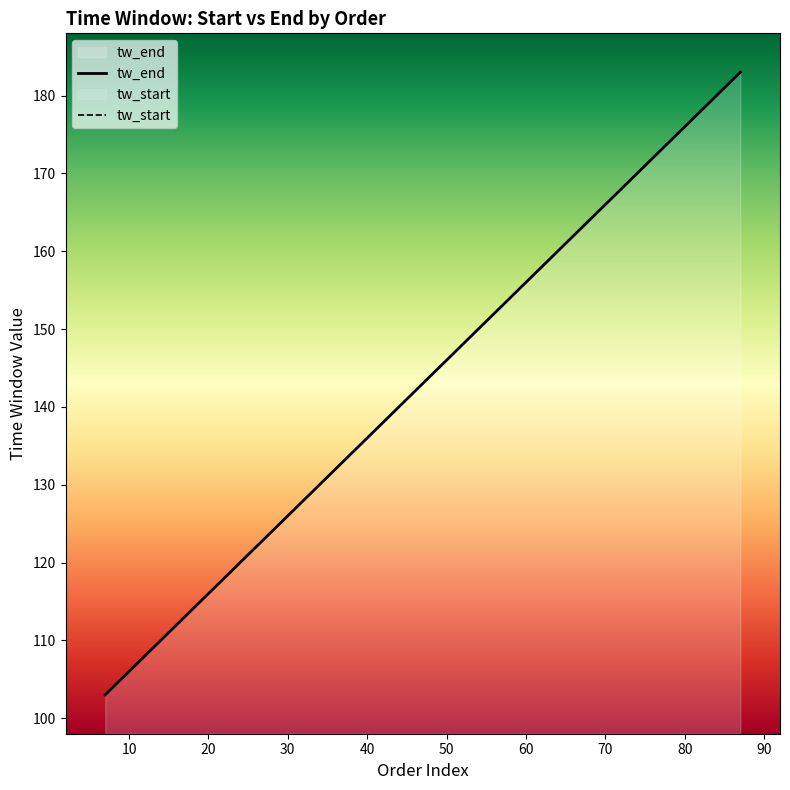

What is the sum of all tw_end values?

5750